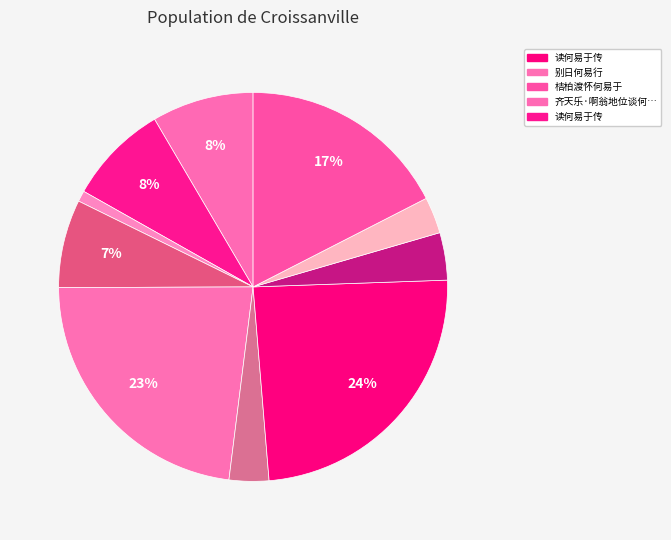

Count the number of slices in the pie.

10